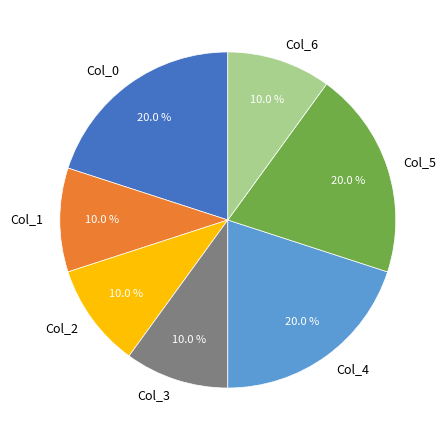

What percentage is NOT represented by Col_0?

80.0%